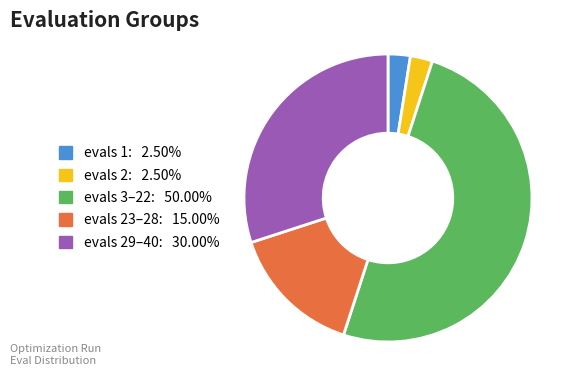

Does evals 1: 2.50% represent more than half of the total?

No